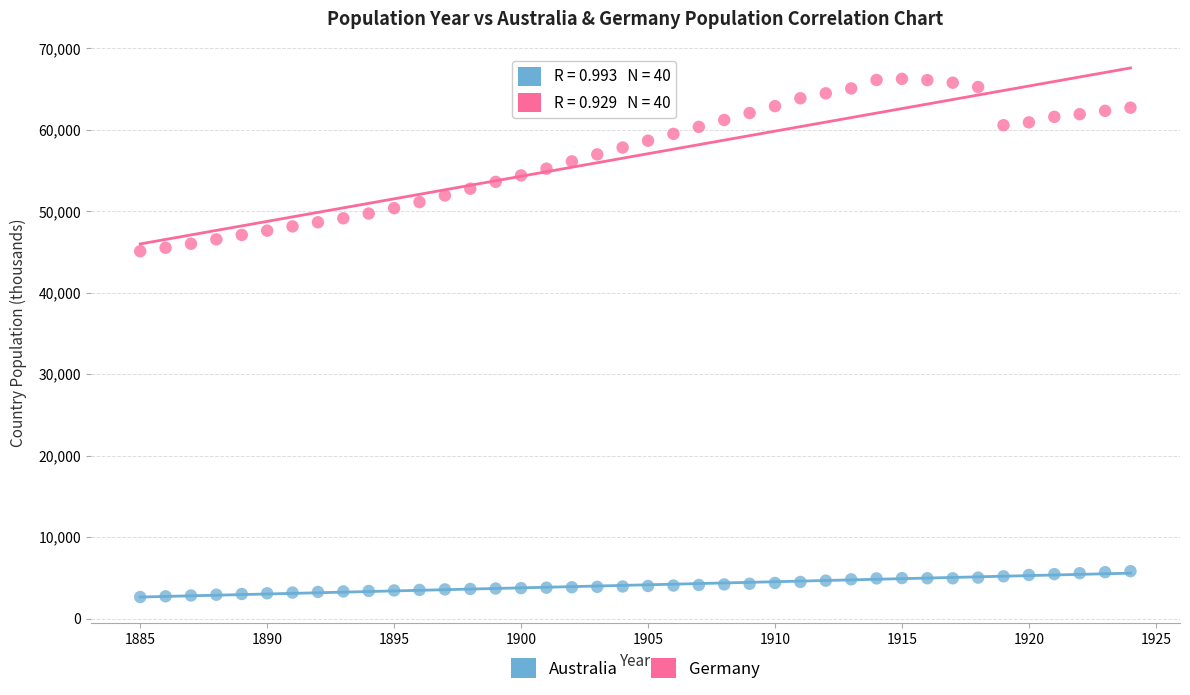

Which series contains the highest Y value?

Germany